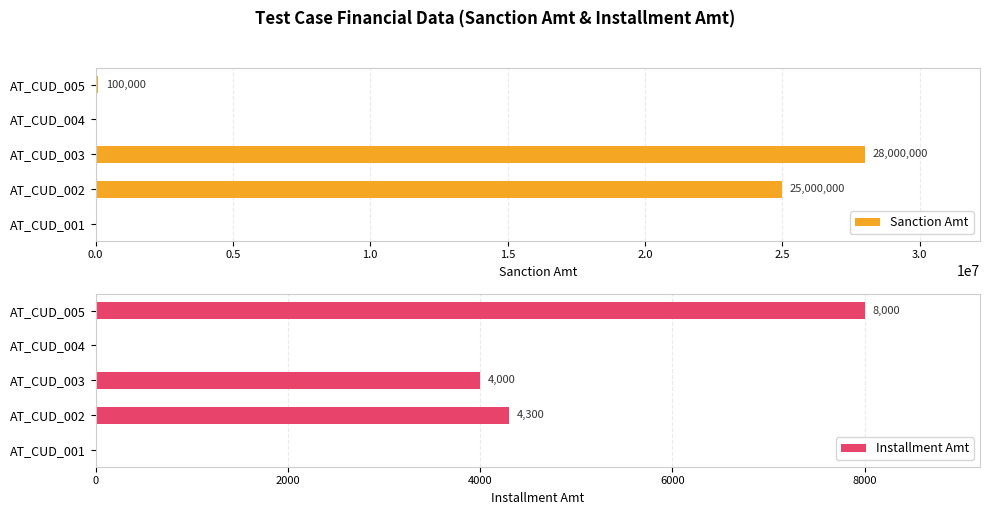

How many groups of bars are there?

5